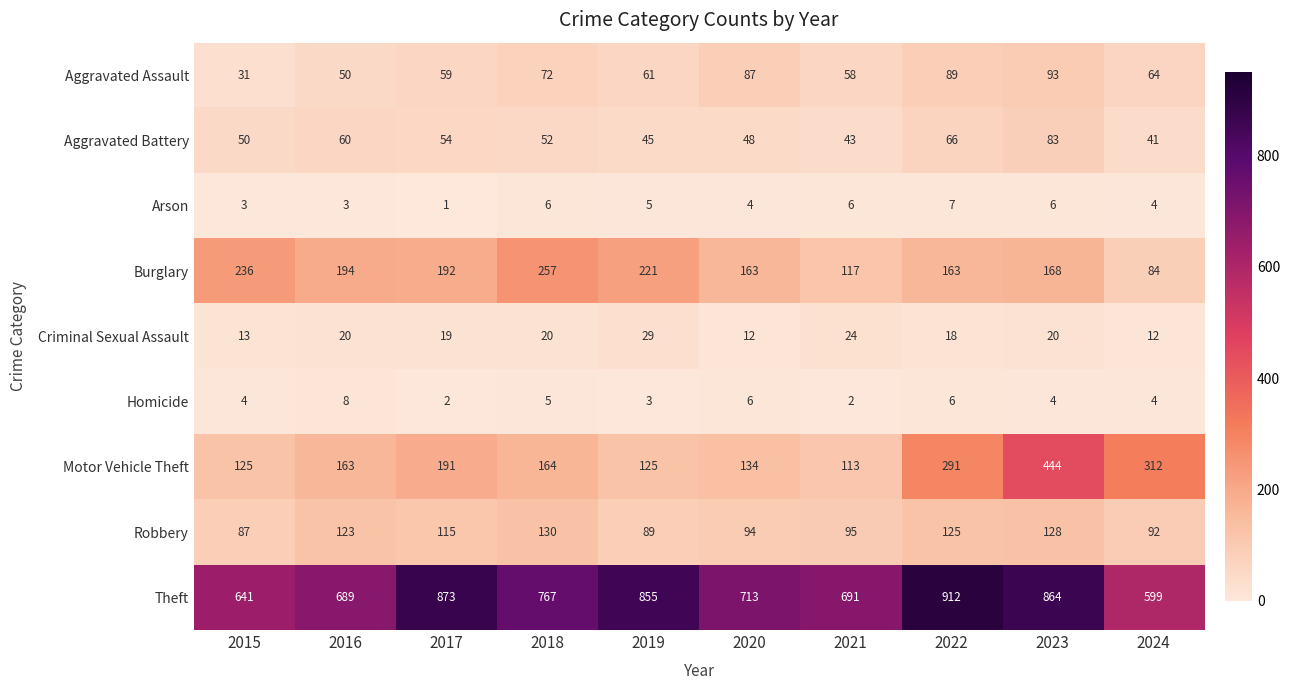

Rank the series by their maximum value, from lowest to highest.

Arson, Homicide, Criminal Sexual Assault, Aggravated Battery, Aggravated Assault, Robbery, Burglary, Motor Vehicle Theft, Theft